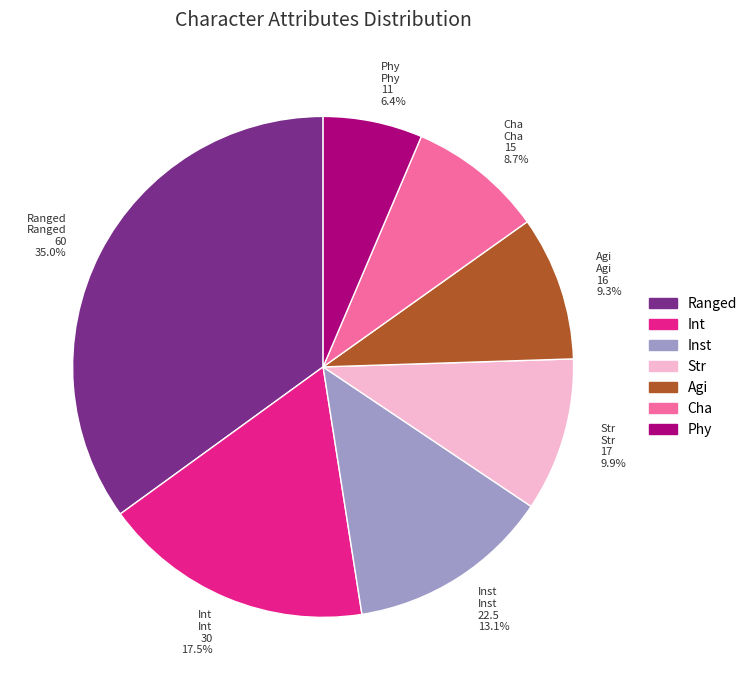

Is there a majority slice in this chart?

No